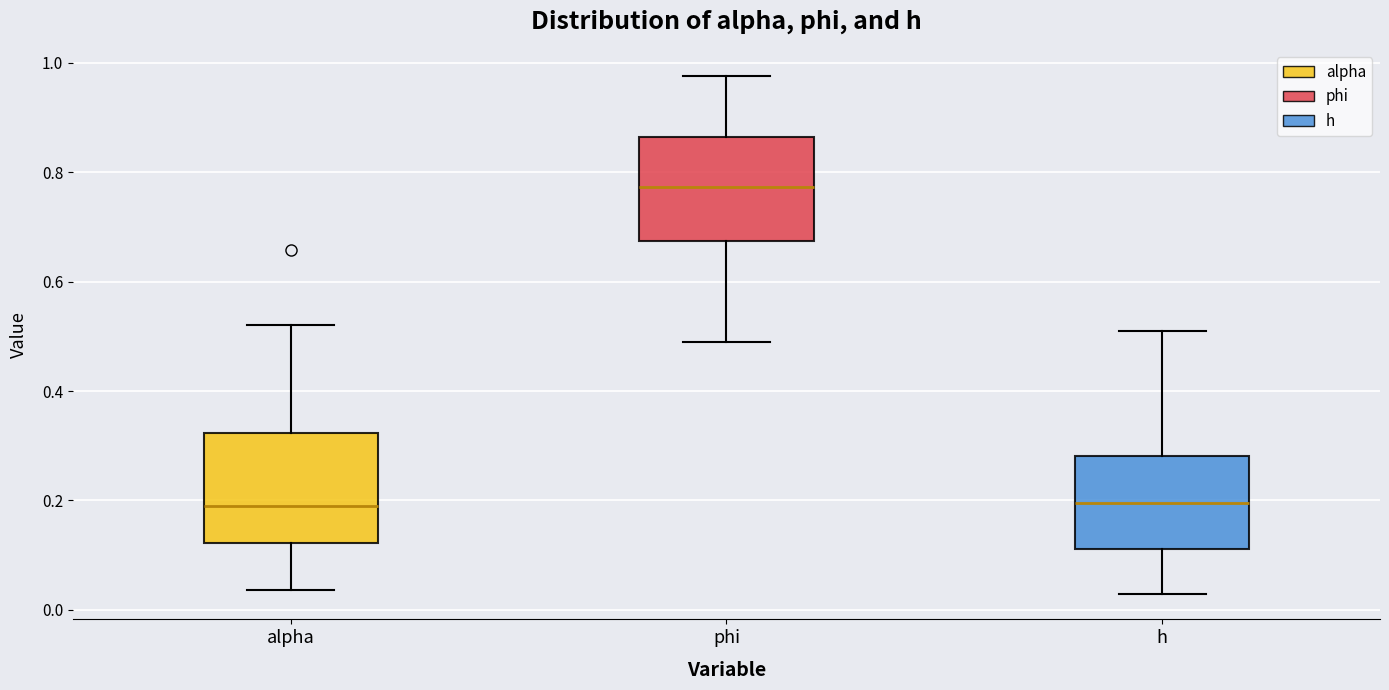

Reading left to right, read every box against the y-axis: the position of its median line, the range the box covers, and the ends of its whiskers. The values are not printed on the chart, so give them approximately, as read against the axis.

alpha: median 0.18, box 0.12 to 0.32, whiskers 0.04 to 0.52
phi: median 0.78, box 0.68 to 0.86, whiskers 0.48 to 0.98
h: median 0.20, box 0.12 to 0.28, whiskers 0.04 to 0.52